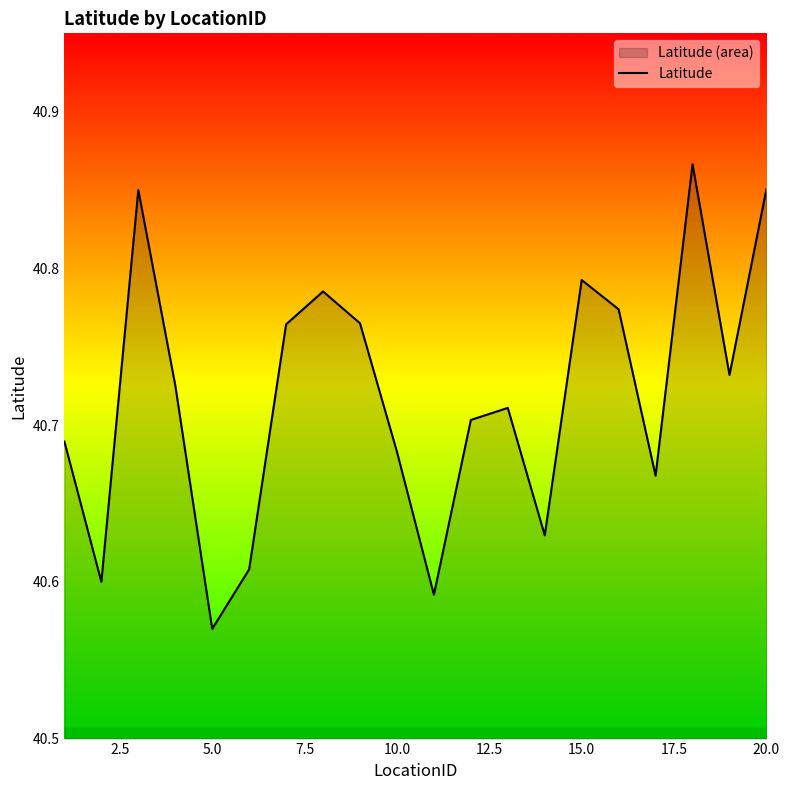

What is the maximum value shown in the chart?

40.9